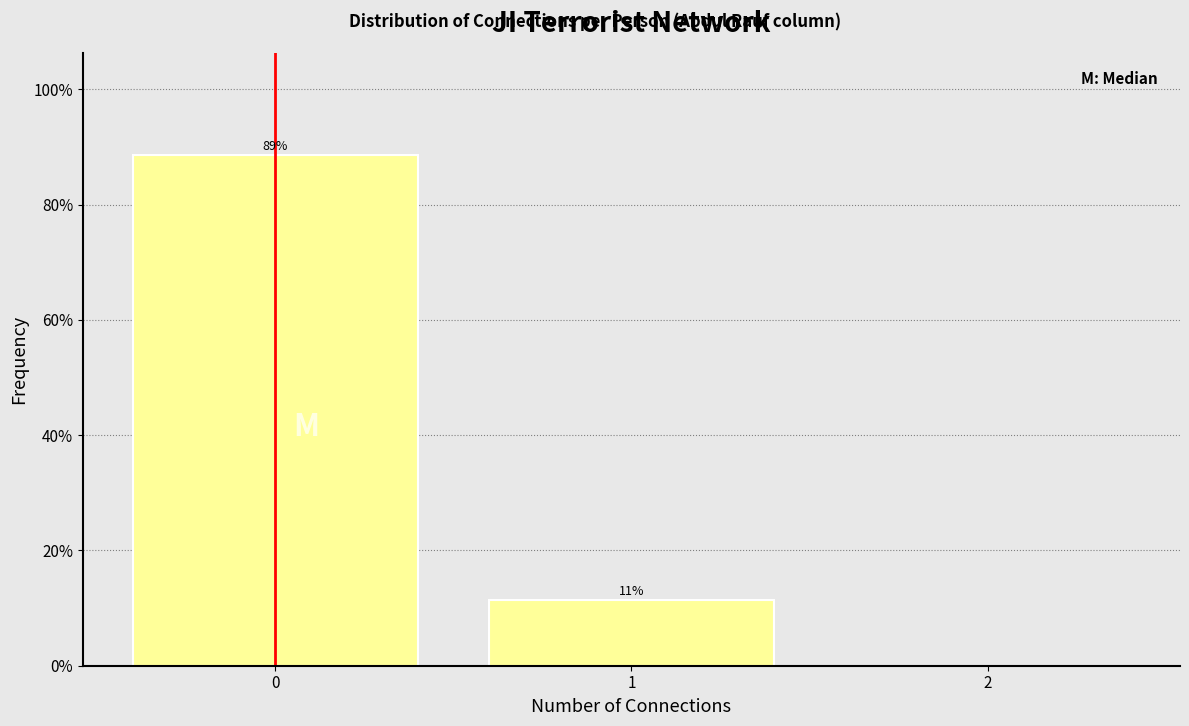

What value does the data have at 1?

11.4